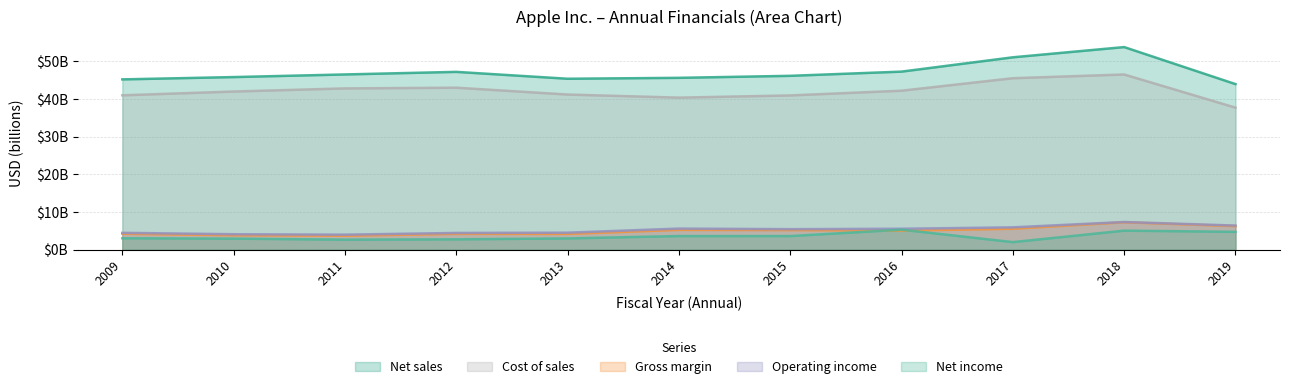

What is the difference between the maximum and minimum values in the Net income series?

3.3